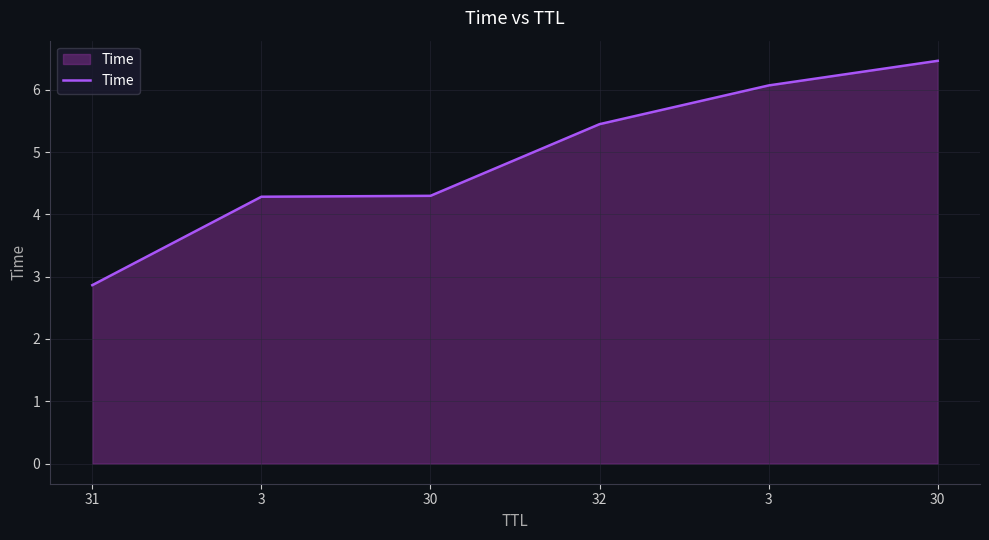

Reading left to right, what are all the values shown in this chart?

2.9	4.3	4.3	5.4	6.1	6.5